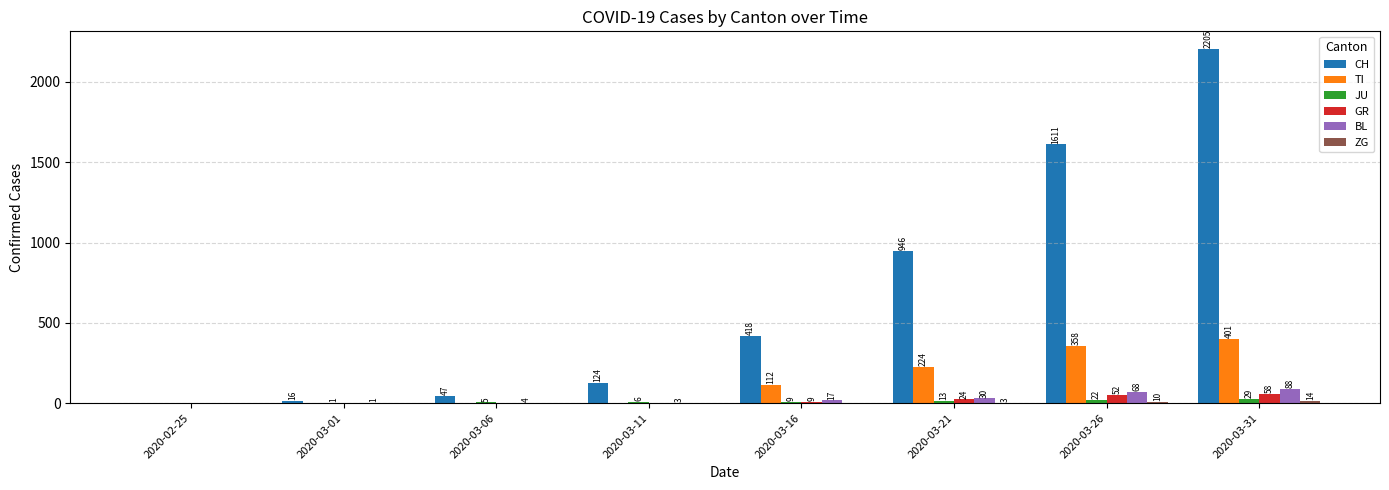

What is the sum of the GR values at 2020-03-11 and 2020-03-16?

9